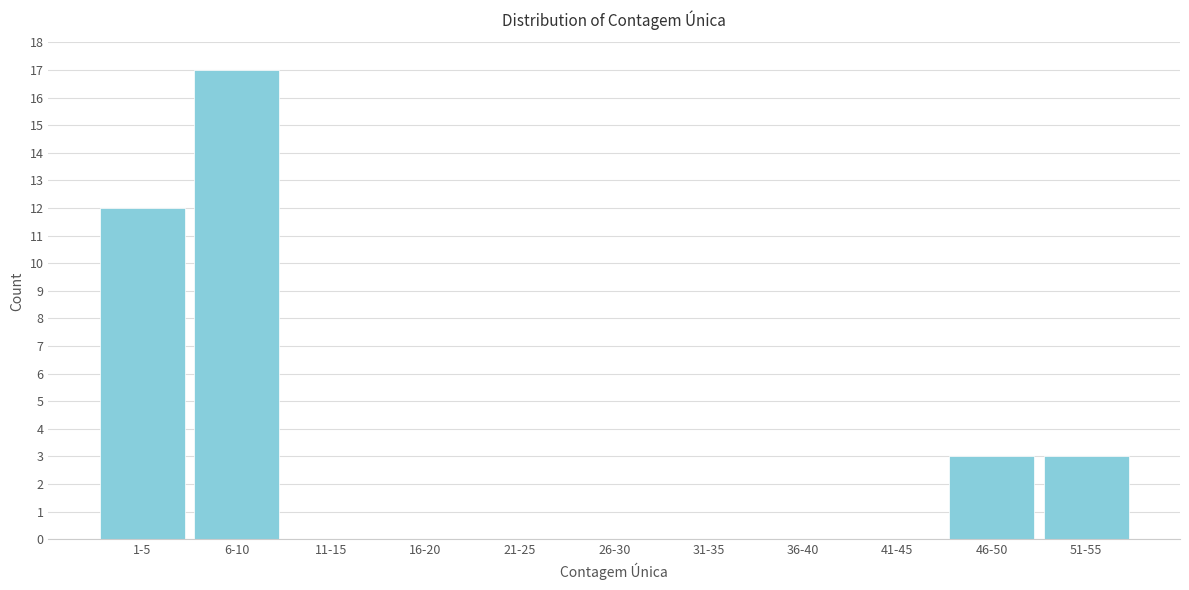

Reading left to right, extract all data points from this chart.

1-5=12	6-10=17	11-15=0	16-20=0	21-25=0	26-30=0	31-35=0	36-40=0	41-45=0	46-50=3	51-55=3